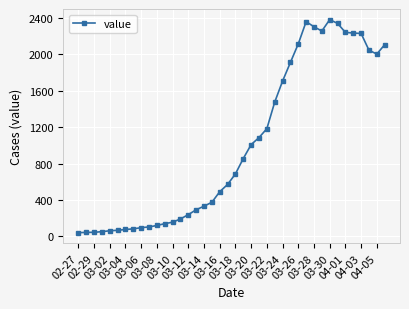

What is the maximum value shown in the chart?

2382